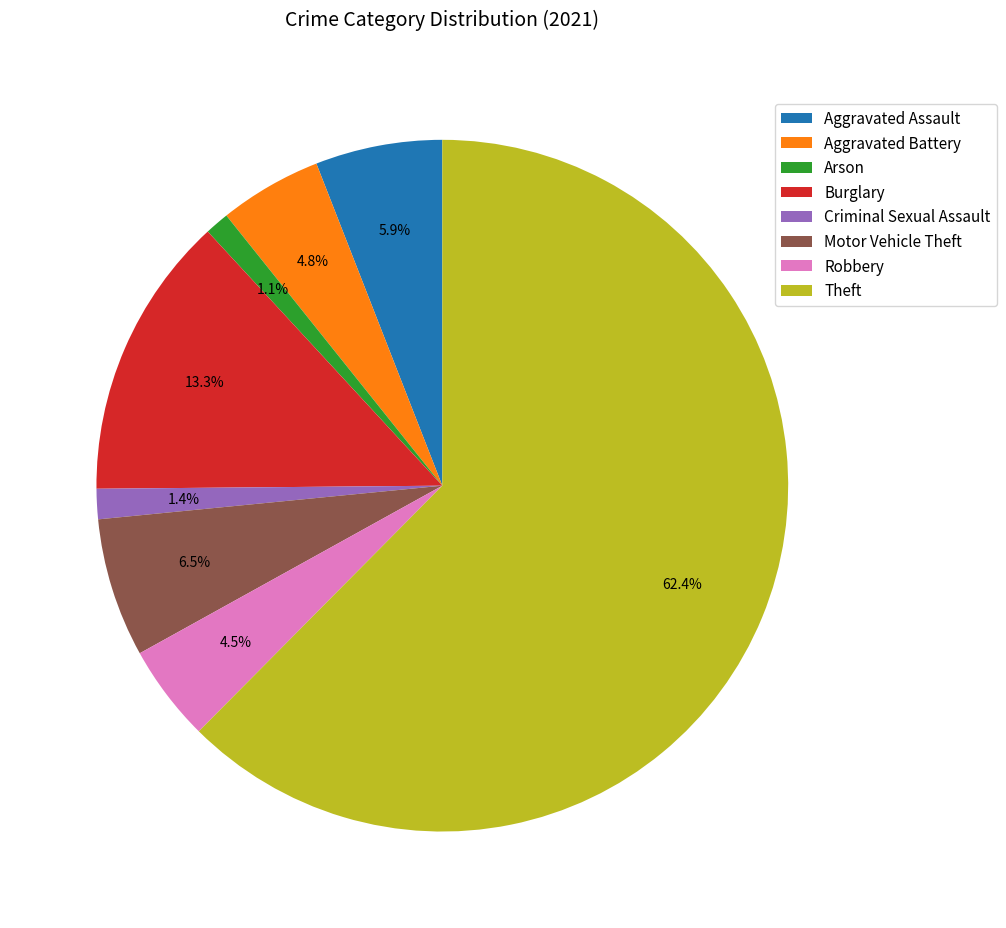

Between Motor Vehicle Theft and Burglary, which is larger?

Burglary